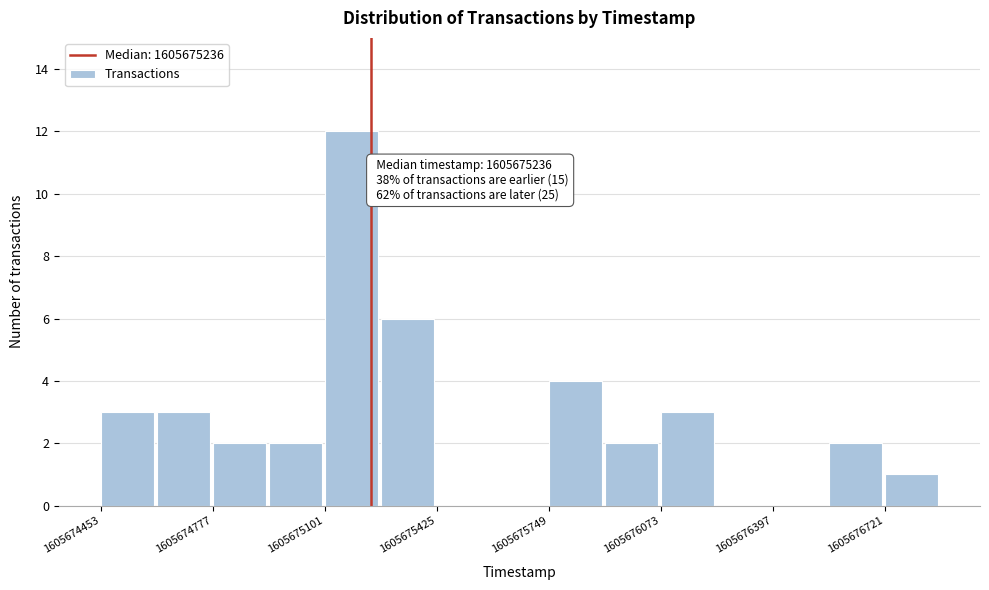

Around what value on the x-axis is the tallest bar? Give the approximate position of its centre, as read against the axis.

1605675200